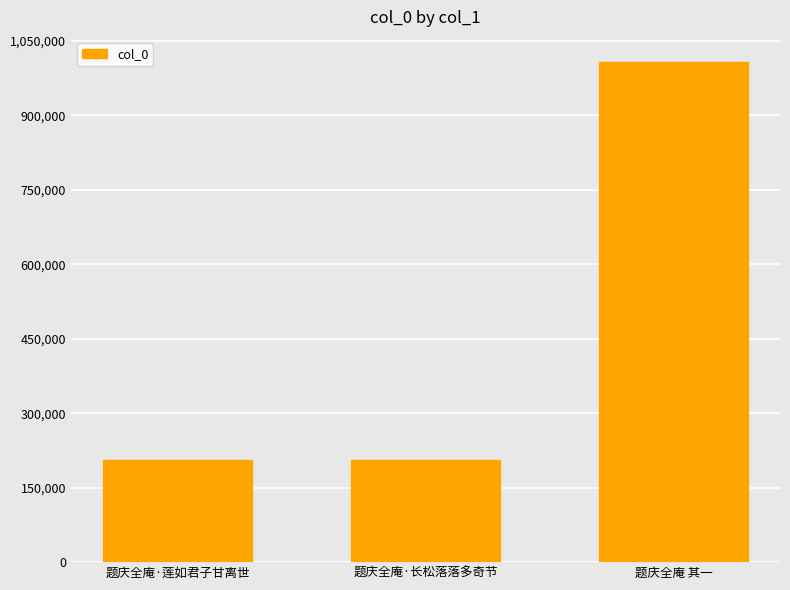

Are the bars grouped side by side (vs. stacked)?

No